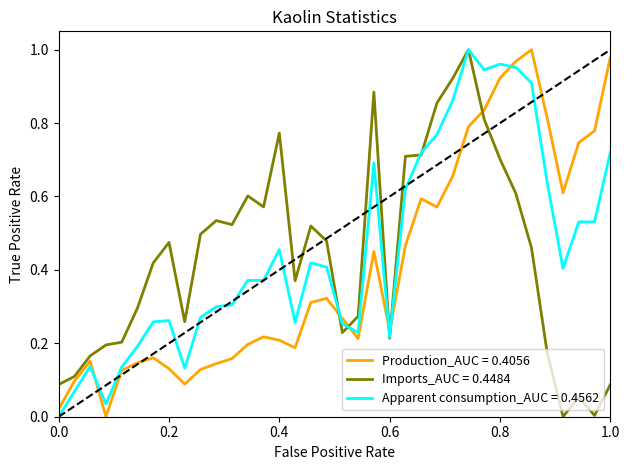

True or false: Production_AUC = 0.4056 and Imports_AUC = 0.4484 intersect in this chart.

True